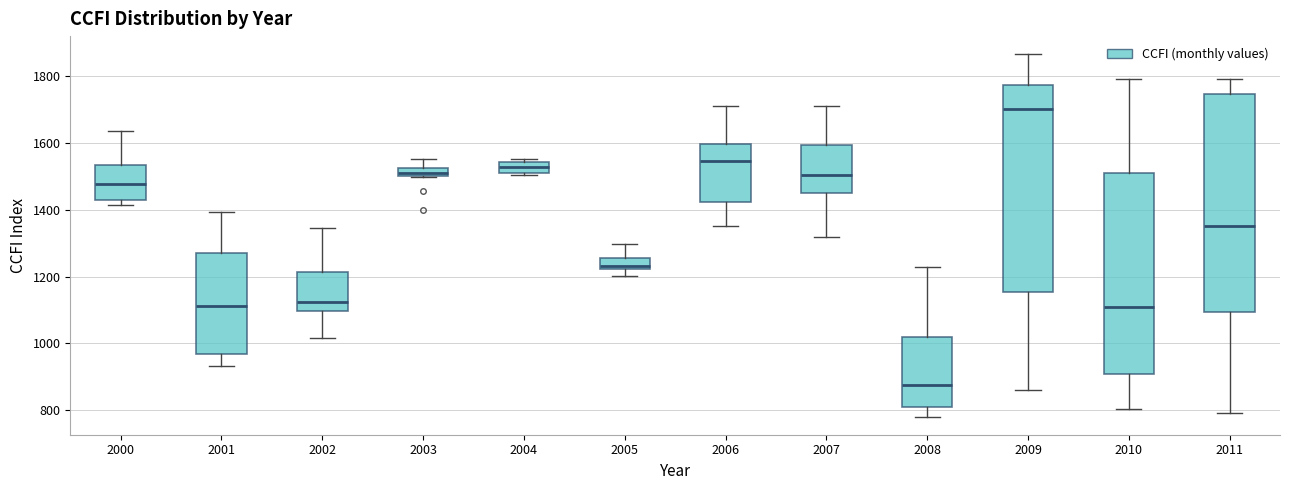

Which box is the tallest, from its lower edge to its upper edge?

2011